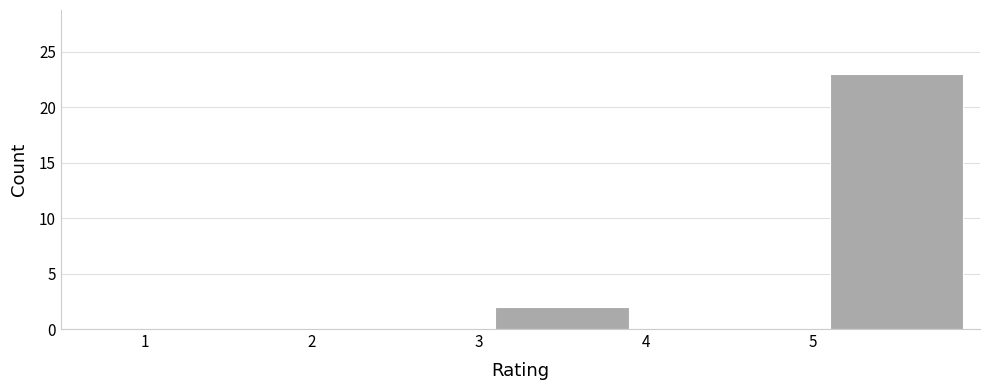

Over which range of the x-axis is the bar tallest?

5 to 6